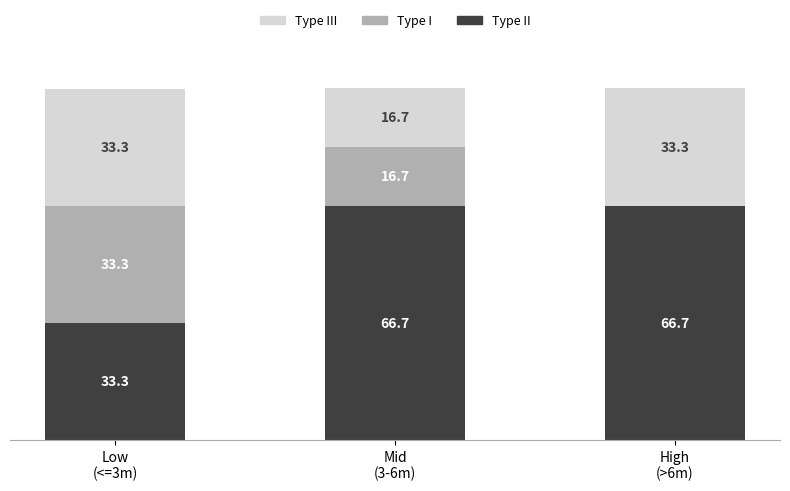

Are the bars grouped side by side (vs. stacked)?

No